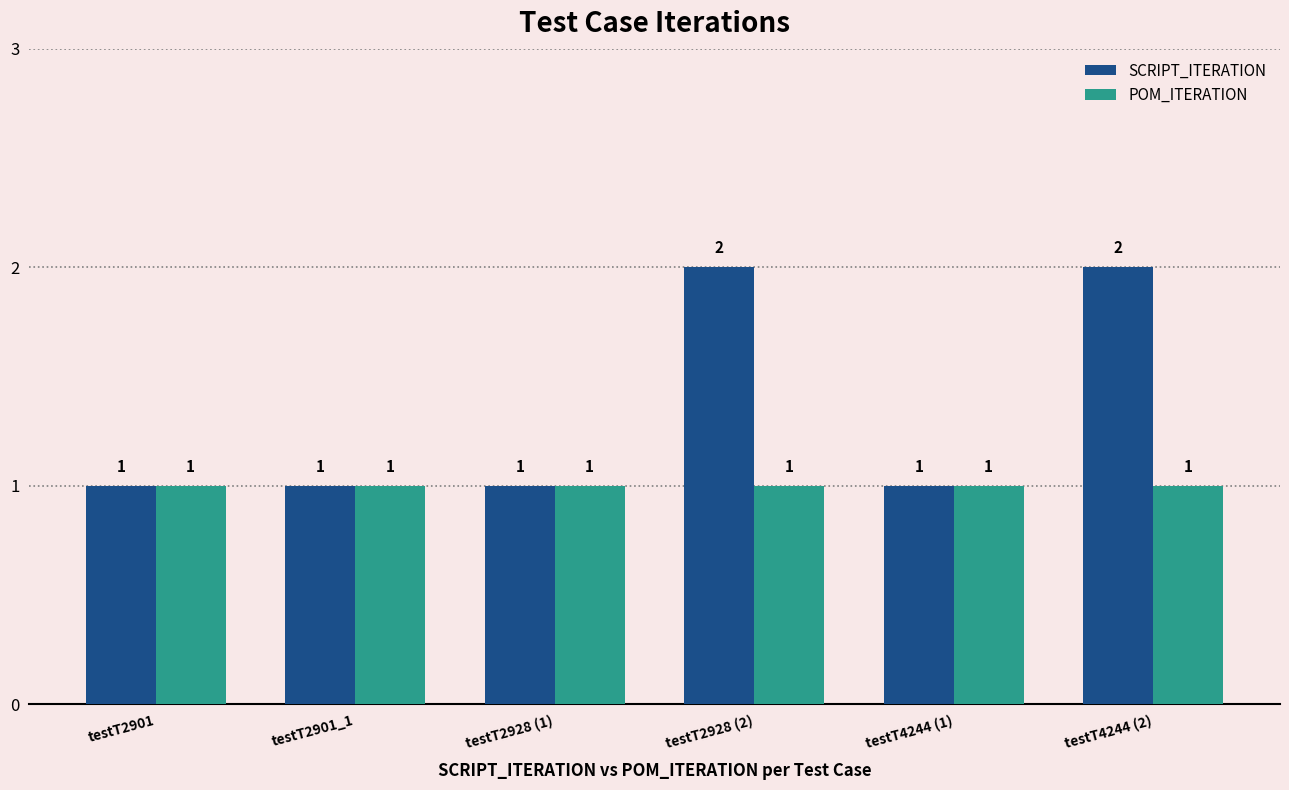

What is the value of the POM_ITERATION bar at the 3rd from the left?

1